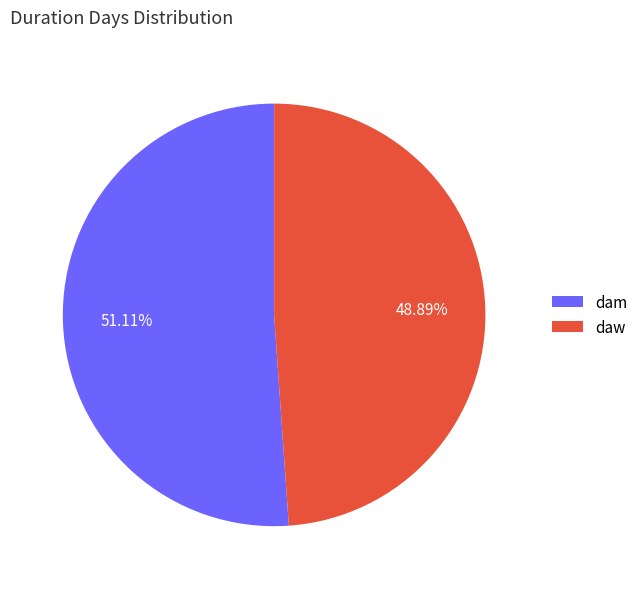

How much of the chart is everything except daw?

51.1%